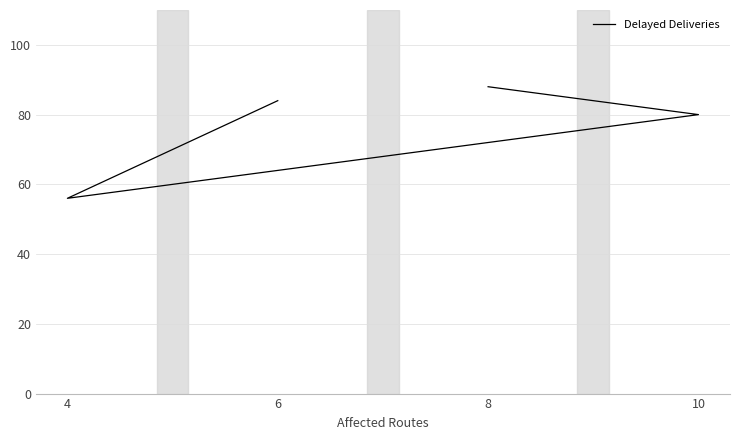

Approximately how many times larger is the value at 4 compared to 8?

0.6